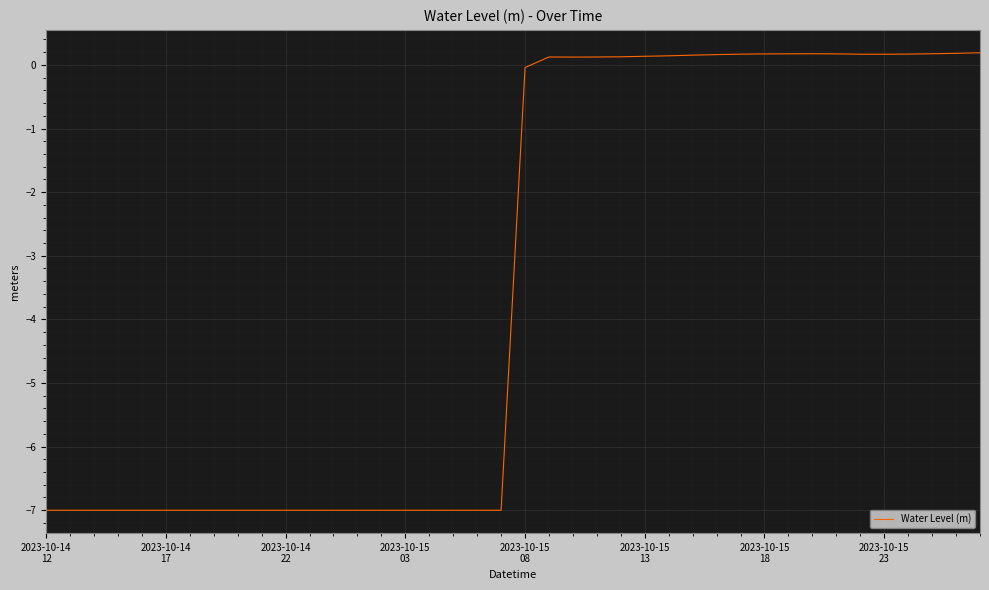

What is the smallest value displayed?

-7.0